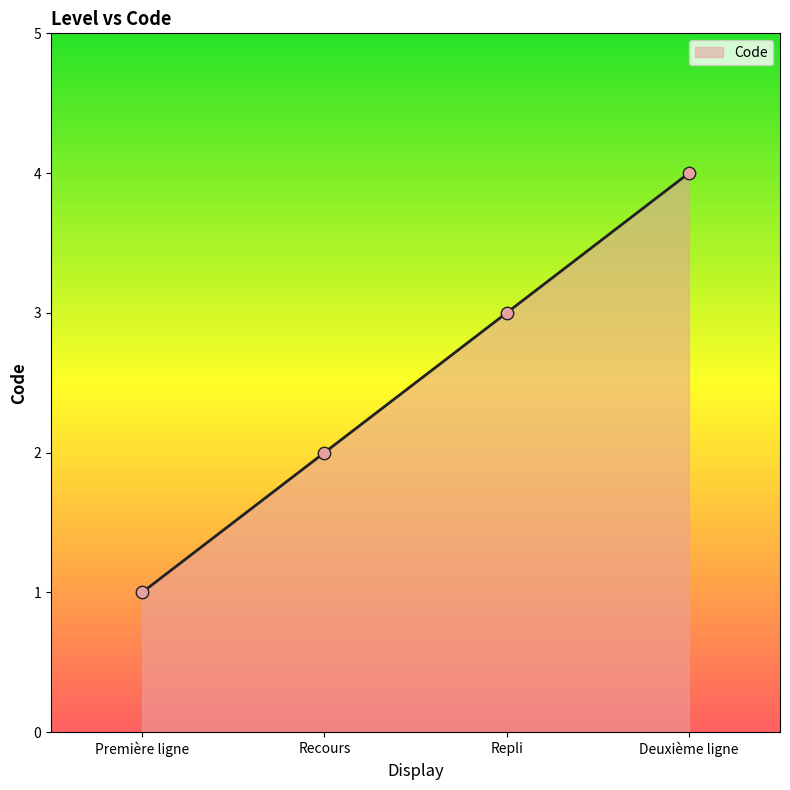

Between Deuxième ligne and Repli, which is larger?

Deuxième ligne